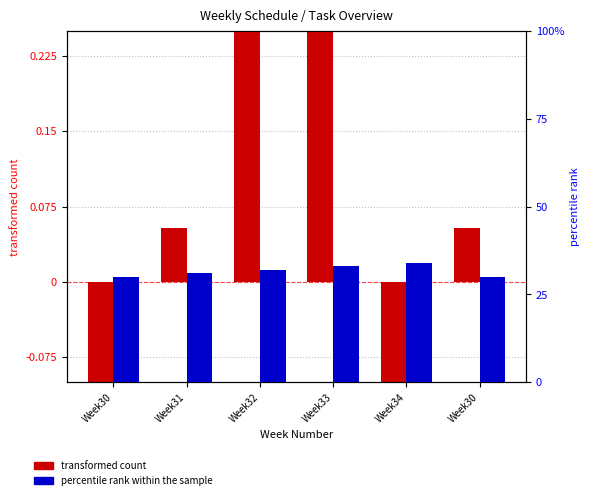

Which series has the largest total across all categories?

percentile rank within the sample